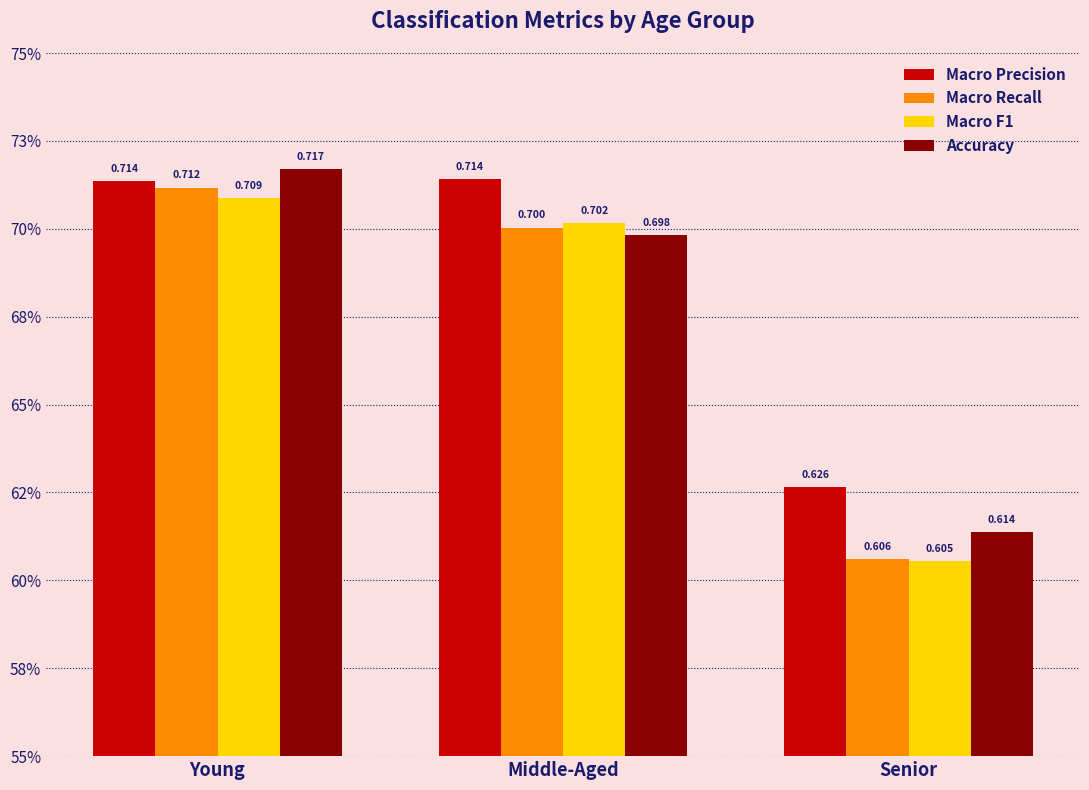

Is the value of Macro F1 at Young greater than the value of Macro Precision at Middle-Aged?

No